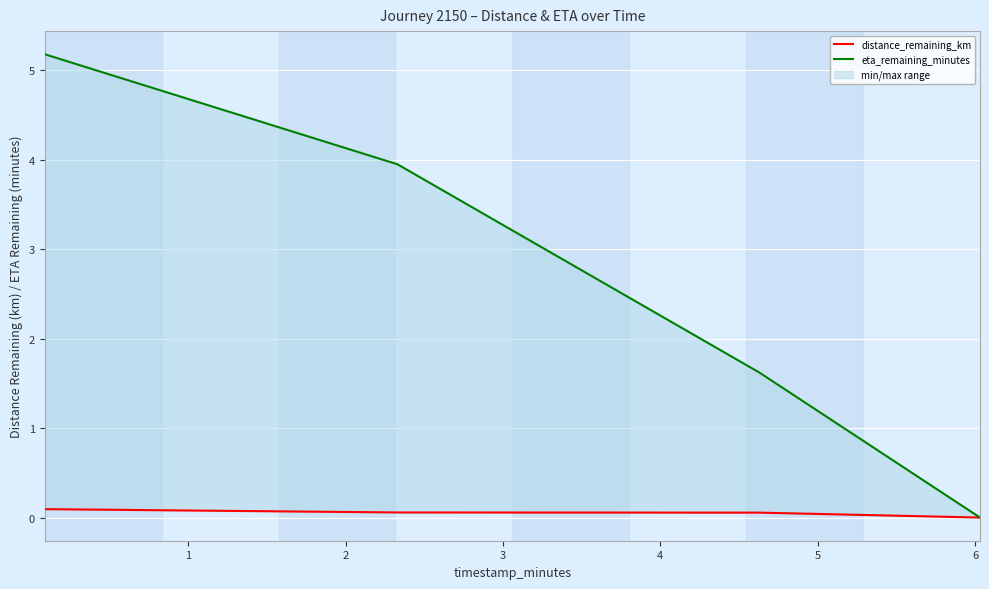

True or false: eta_remaining_minutes and distance_remaining_km cross at least once.

False